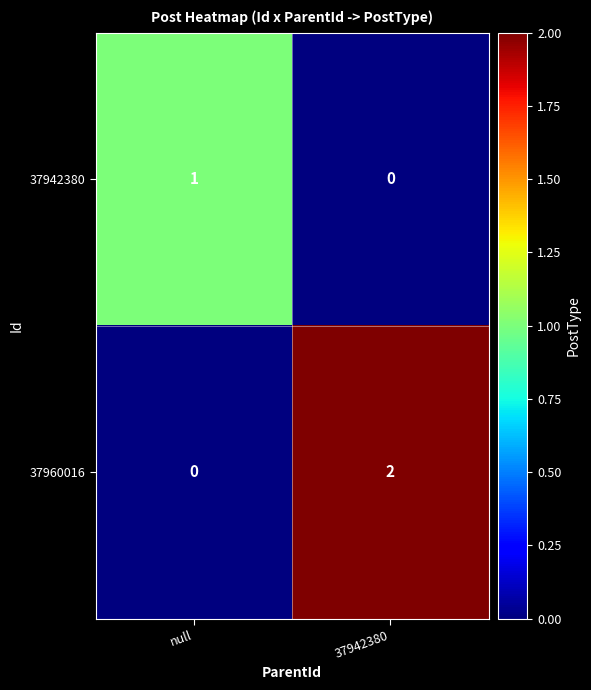

How many data points does each series have?

2